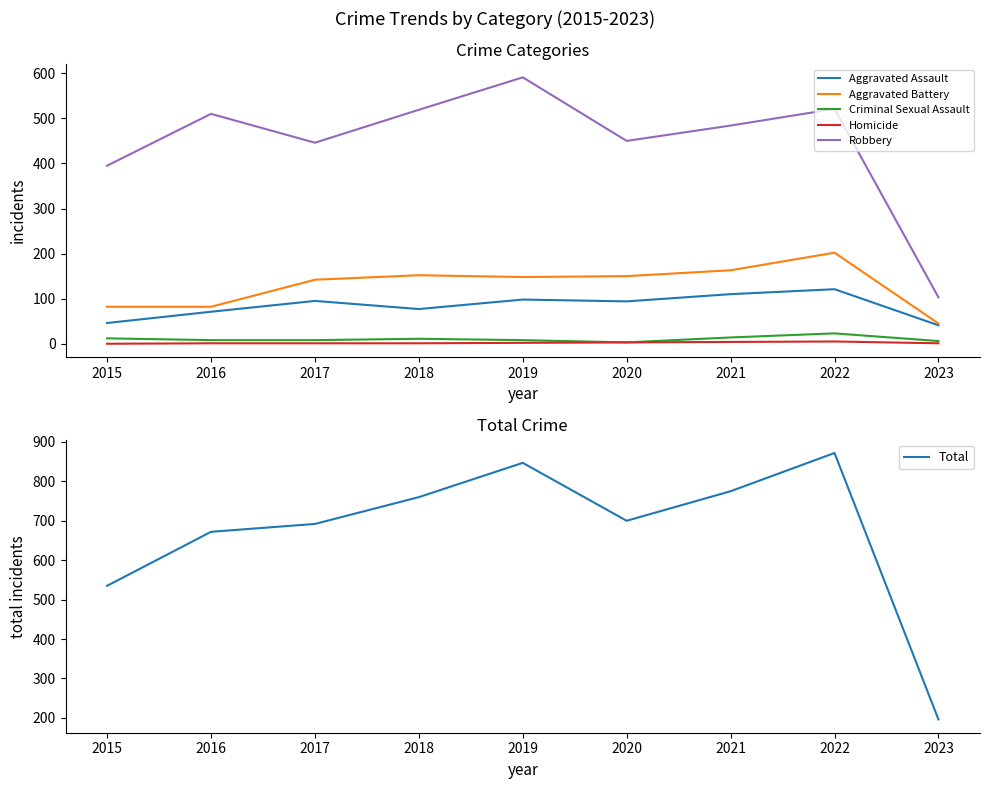

At which label does Homicide reach its peak?

2022